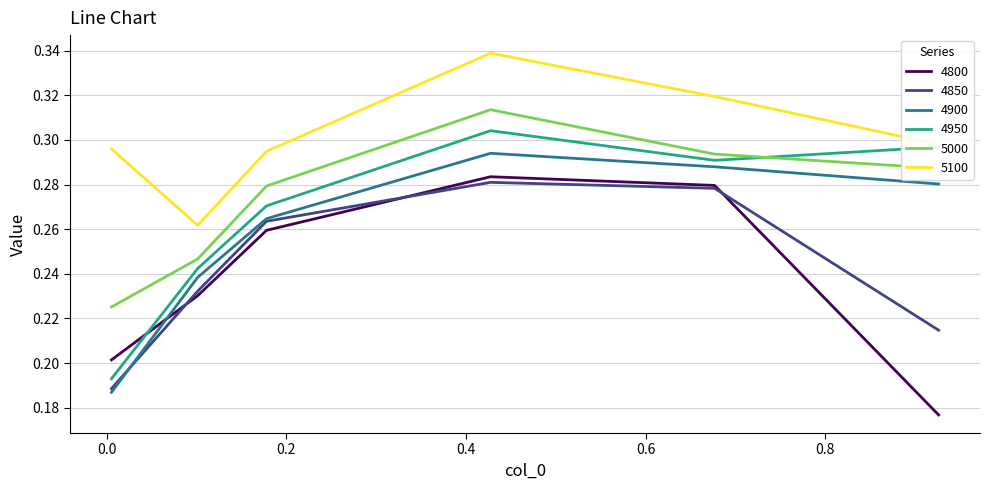

Which series has the largest total across all categories?

5100